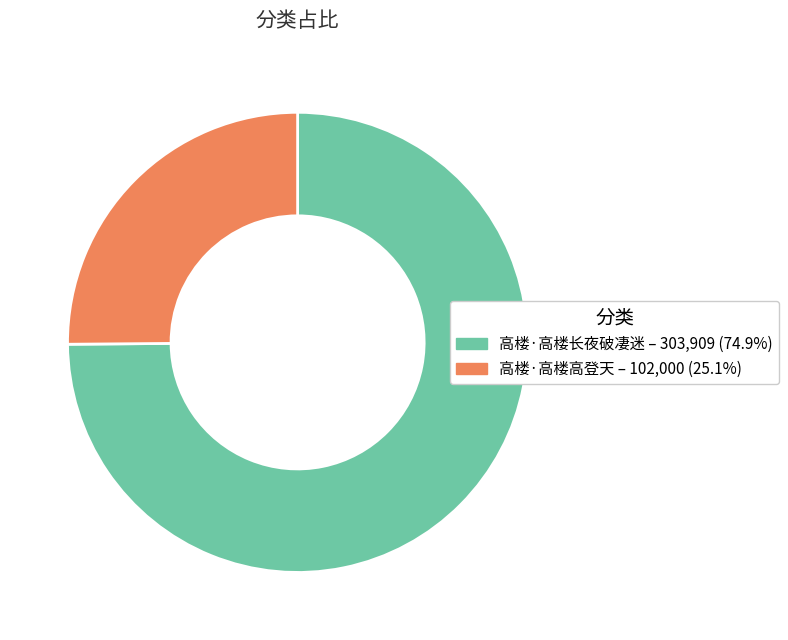

What is the ratio of the value at 高楼·高楼长夜破凄迷 to the value at 高楼·高楼高登天?

3.0